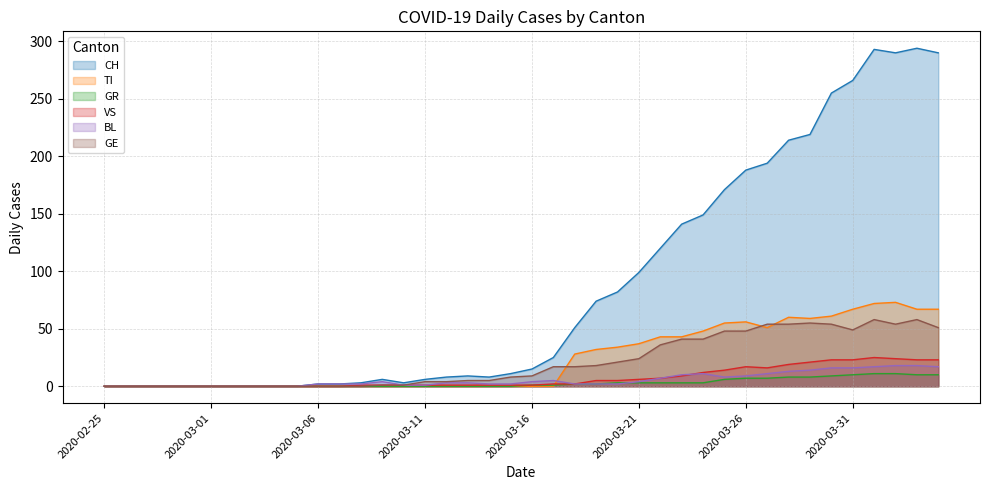

At which label does GR reach its minimum?

2020-02-25